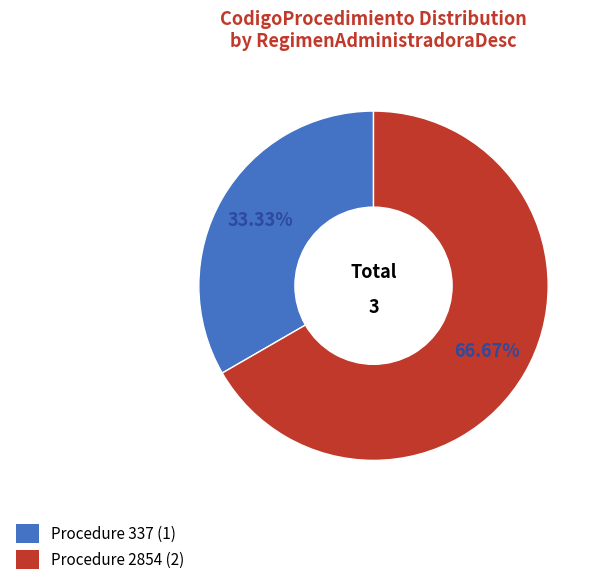

To the nearest percent, what is the average slice percentage?

50%